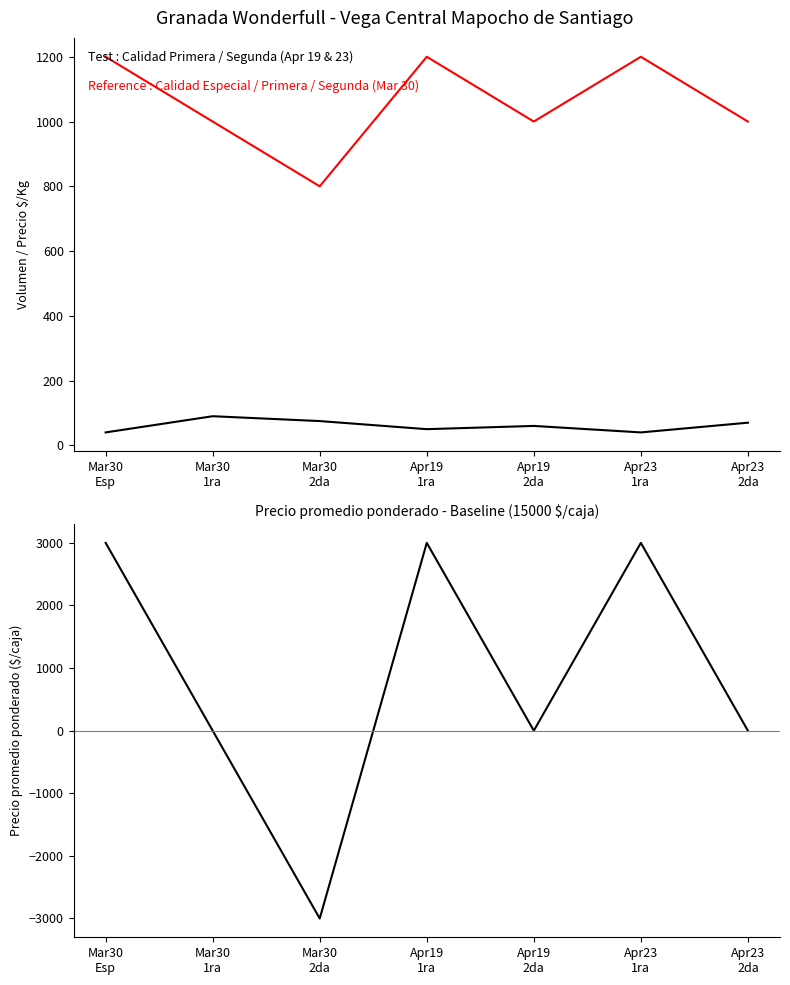

What is the average value of the Volumen (cajas) series?

61